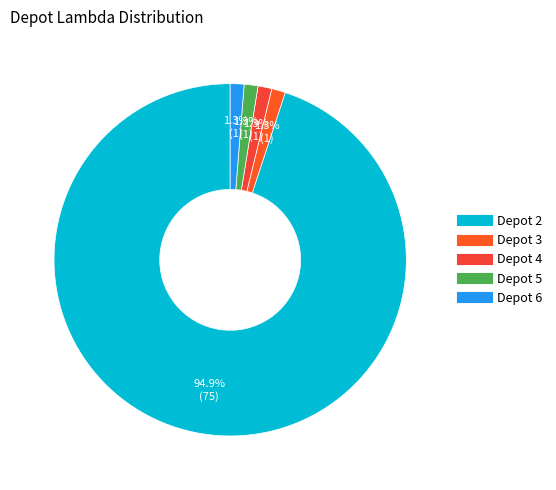

What percentage is NOT represented by Depot 4?

98.7%